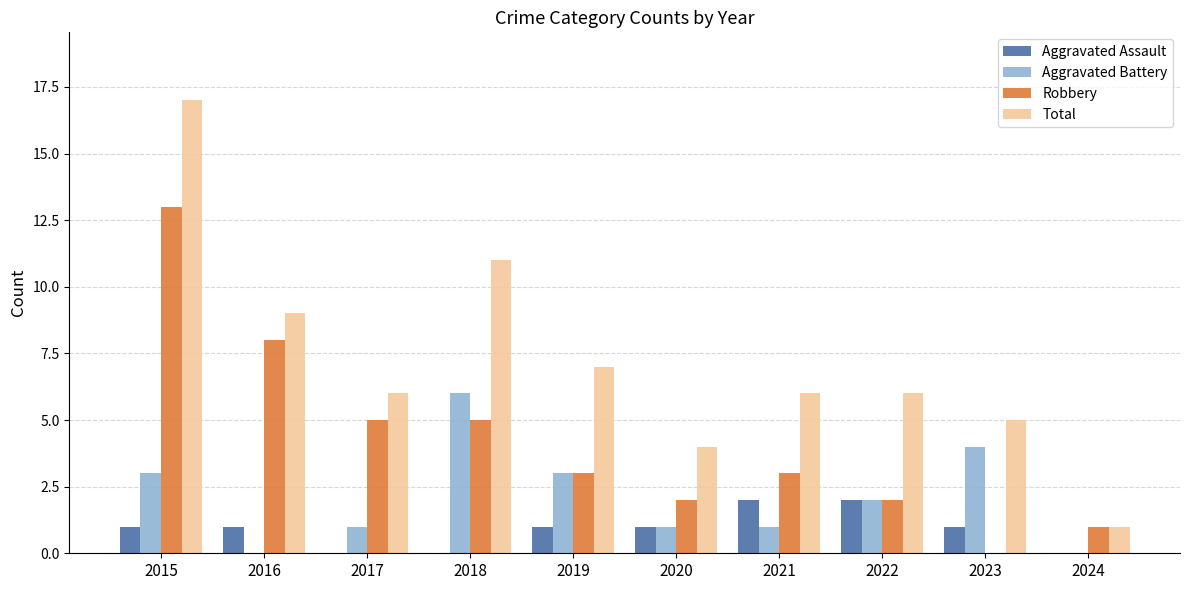

What is the sum of the Robbery values at 2024 and 2020?

3